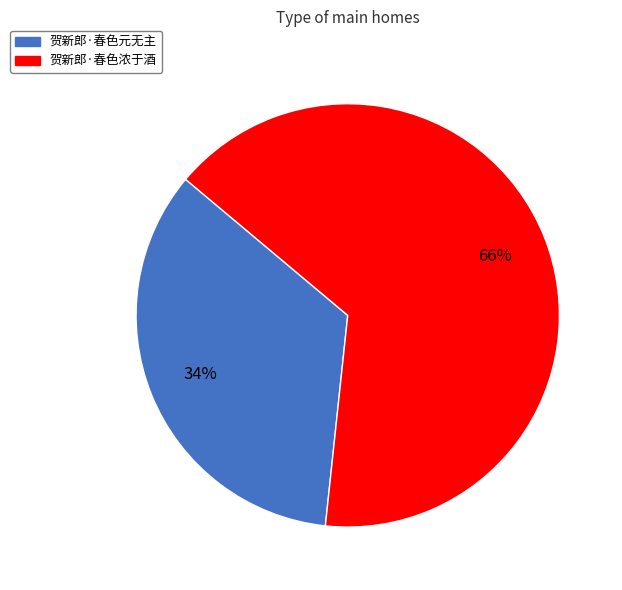

Is 贺新郎·春色元无主 the majority of the pie?

No